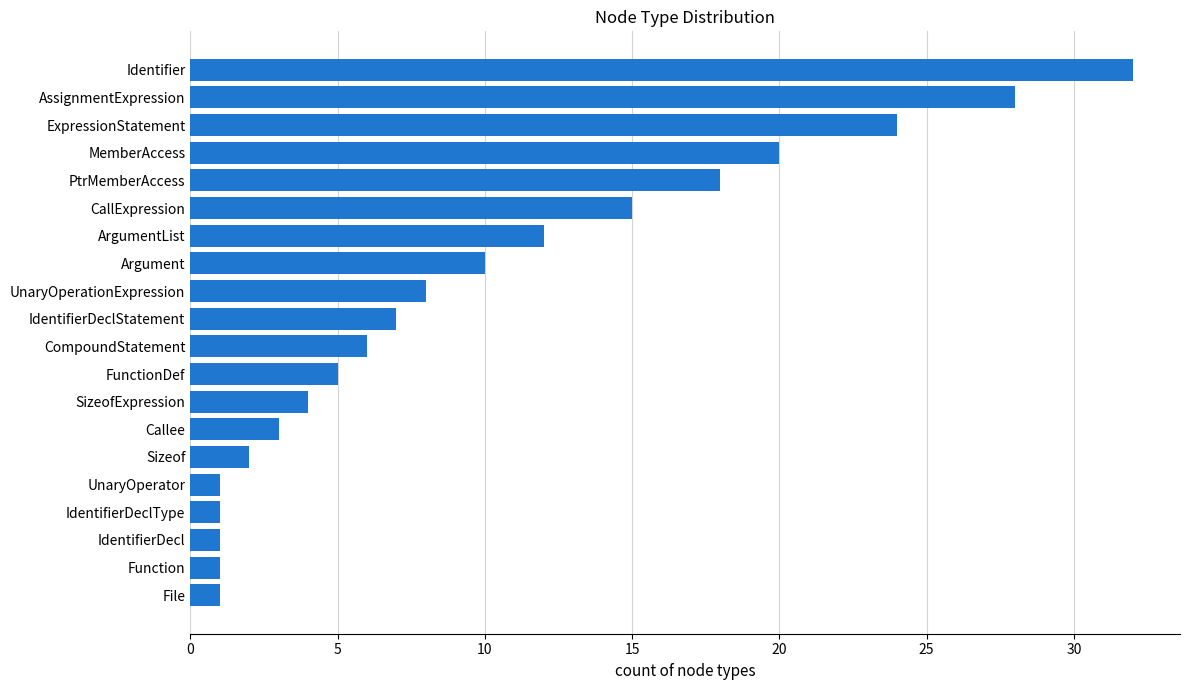

Which label corresponds to the largest value in the chart?

Identifier